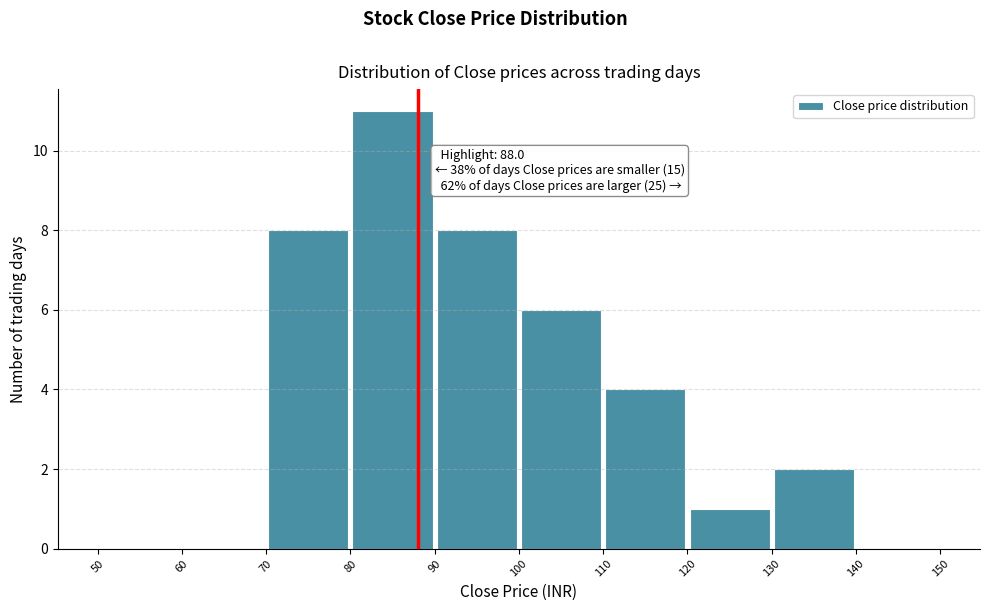

Which range on the x-axis has the tallest bar?

80 to 90